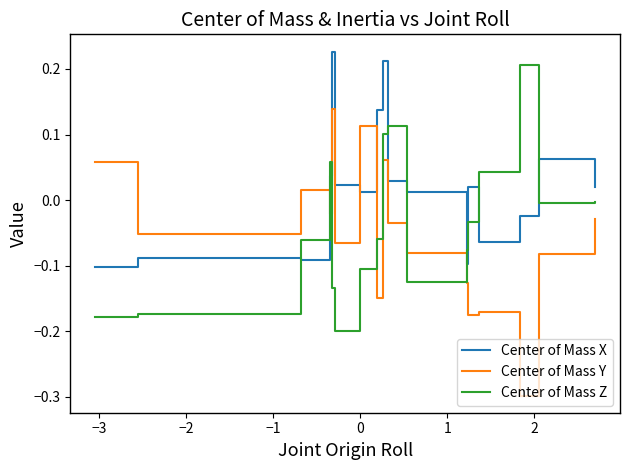

Rank the series by their average value, from highest to lowest.

Center of Mass X, Center of Mass Z, Center of Mass Y